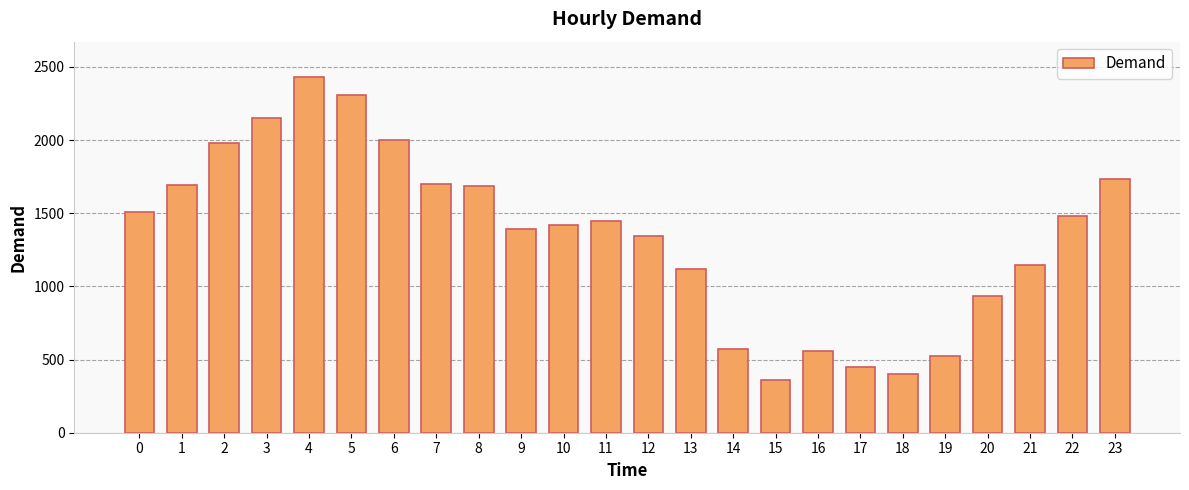

Is it true that the value at 7 is 2271?

False